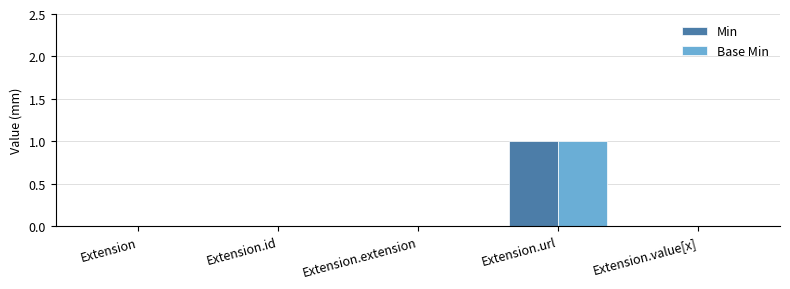

Is it true that Base Min equals -1 at Extension?

False